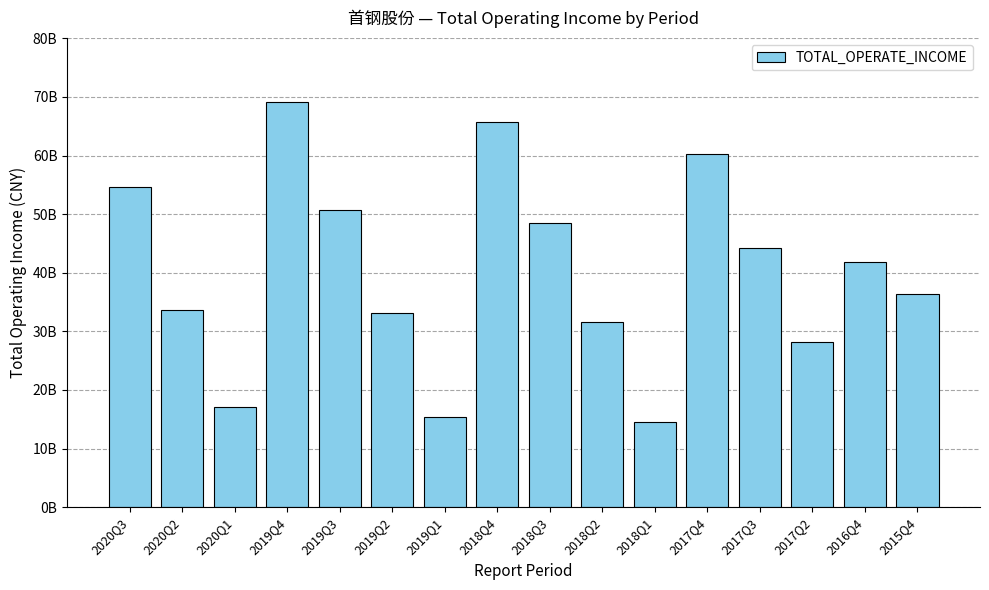

Reading right to left, transcribe all the data shown in this chart.

2015Q4=36344215674.1	2016Q4=41850407993.2	2017Q2=28256890646.5	2017Q3=44139461003.8	2017Q4=60244042834.8	2018Q1=14612322479.7	2018Q2=31536572061.0	2018Q3=48455878099.5	2018Q4=65776660538.9	2019Q1=15387593768.9	2019Q2=33086305368.3	2019Q3=50760793400.7	2019Q4=69151432692.4	2020Q1=17150763933.5	2020Q2=33686829620.2	2020Q3=54685668208.5